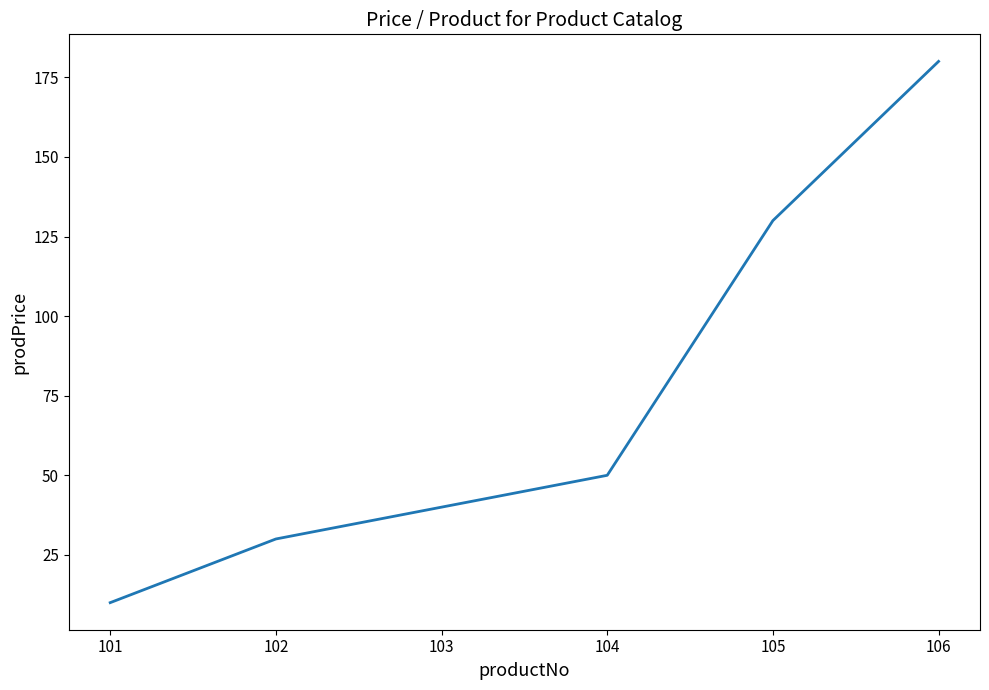

At which label is the value closest to 95?

105